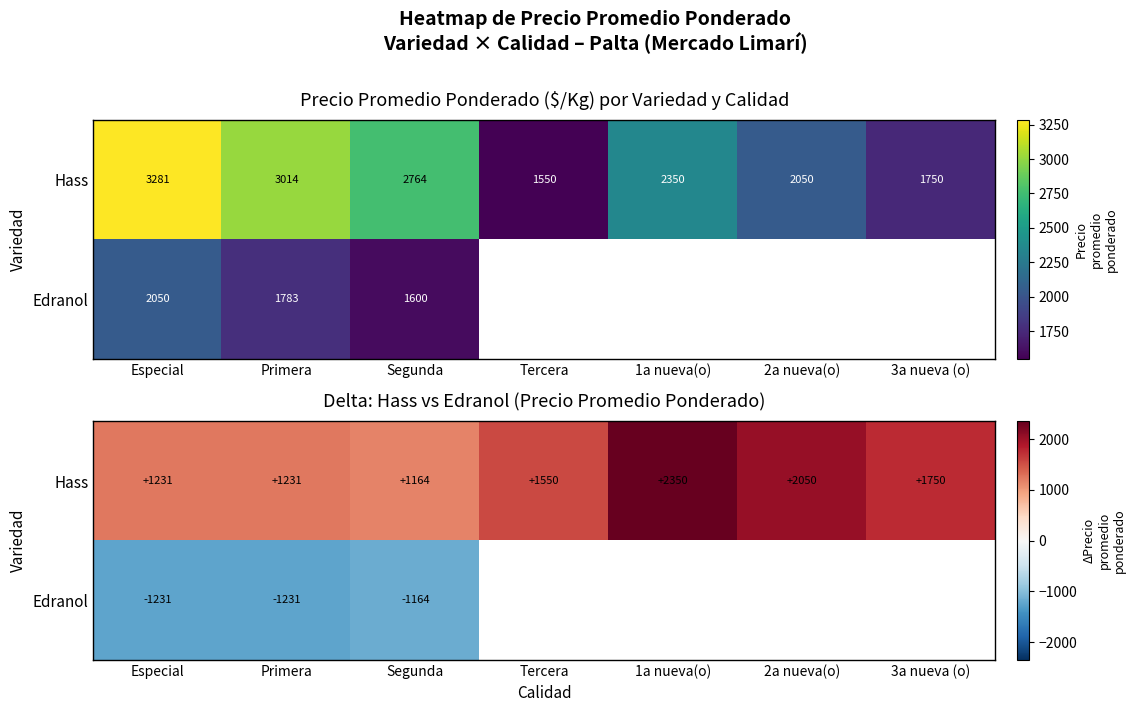

Where does the Hass series first go above 1550?

1a nueva(o)